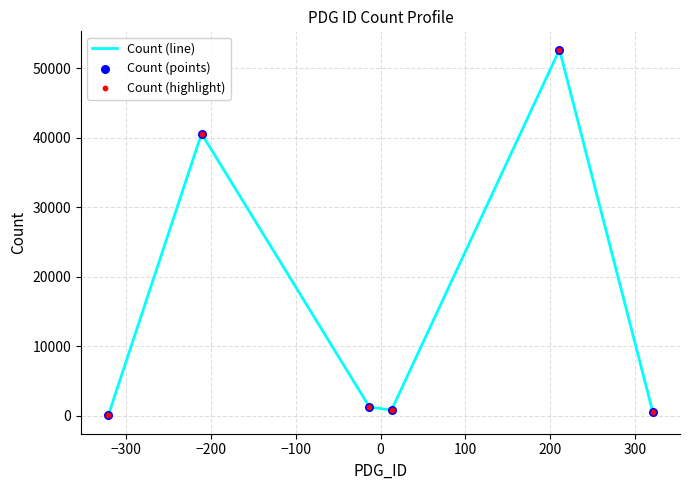

What is the maximum value shown in the chart?

52666